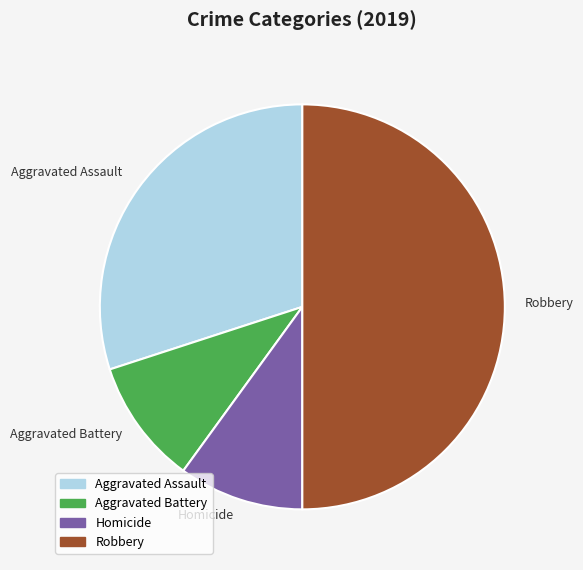

How many segments does this pie chart have?

4